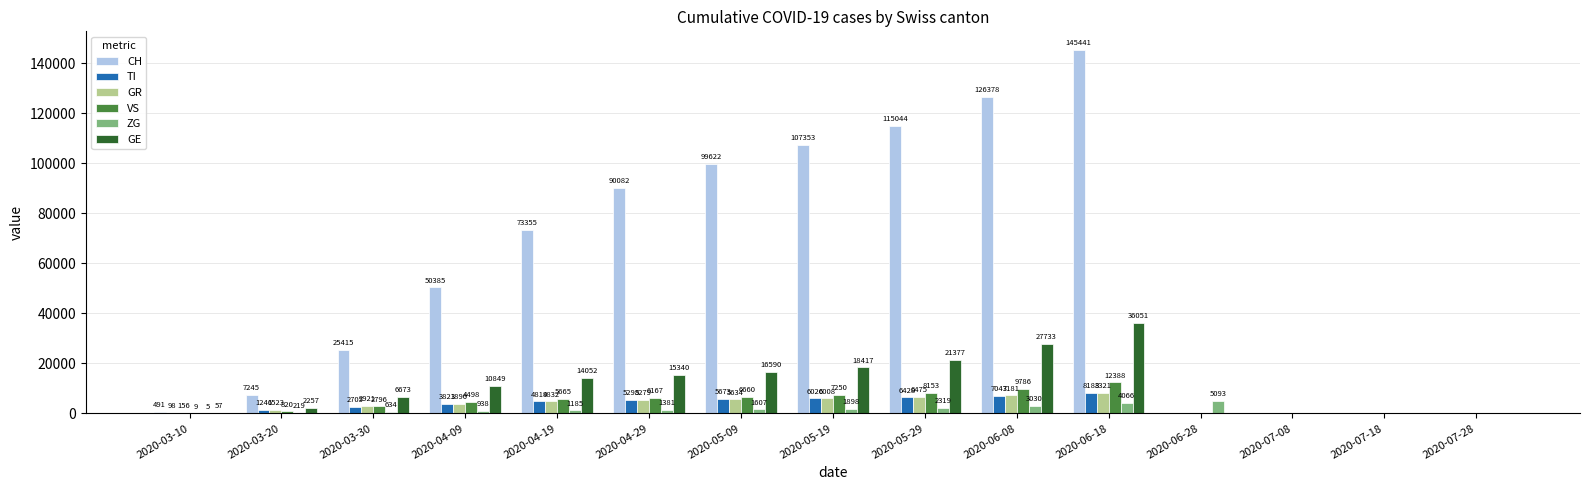

Reading right to left, transcribe all the data shown in this chart.

CH: 0	0	0	0	145441	126378	115044	107353	99622	90082	73355	50385	25415	7245	491
TI: 0	0	0	0	8183	7043	6428	6026	5673	5298	4819	3821	2705	1246	98
GR: 0	0	0	0	8321	7181	6475	6008	5634	5279	4832	3896	2921	1523	156
VS: 0	0	0	0	12388	9786	8153	7250	6660	6167	5665	4498	2796	820	9
ZG: 0	0	0	5093	4066	3030	2319	1898	1607	1381	1185	938	634	219	5
GE: 0	0	0	0	36051	27733	21377	18417	16590	15340	14052	10849	6673	2257	57